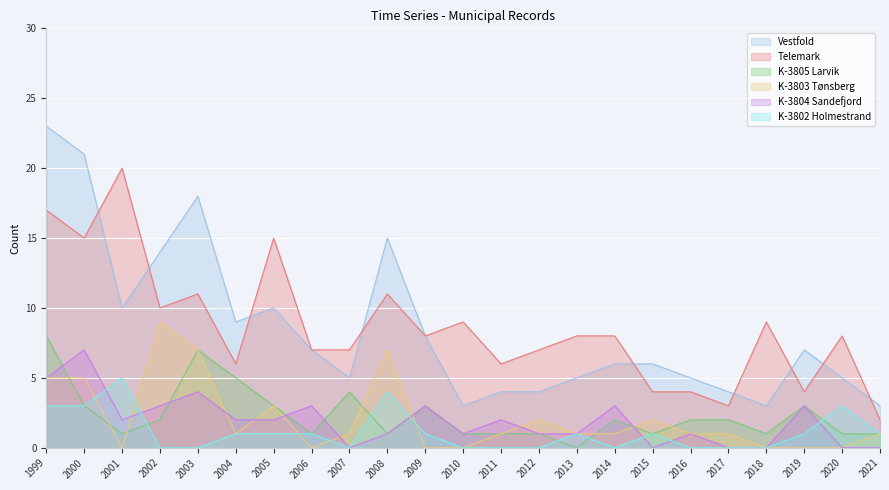

How many lines are shown in the chart?

6